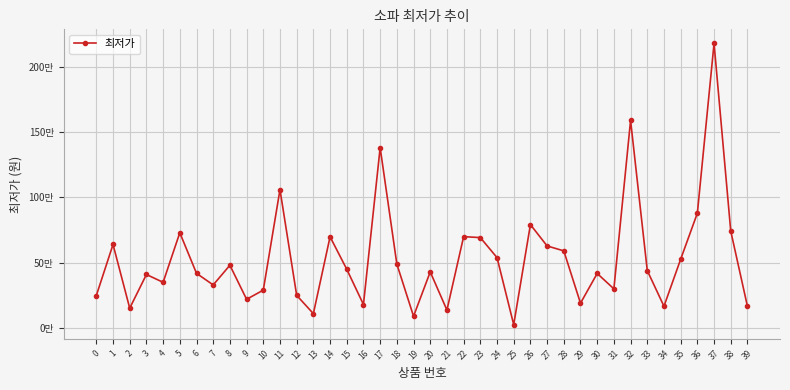

Reading left to right, what are all the values shown in this chart?

248000	639000	150720	409000	349000	729000	418000	329000	479900	219000	289000	1059400	249000	109000	698000	449000	179000	1381250	489000	89000	429000	136400	699010	691782	538470	24500	791280	627900	590000	189000	416880	299000	1590000	439000	165540	526000	879000	2180000	741510	165000